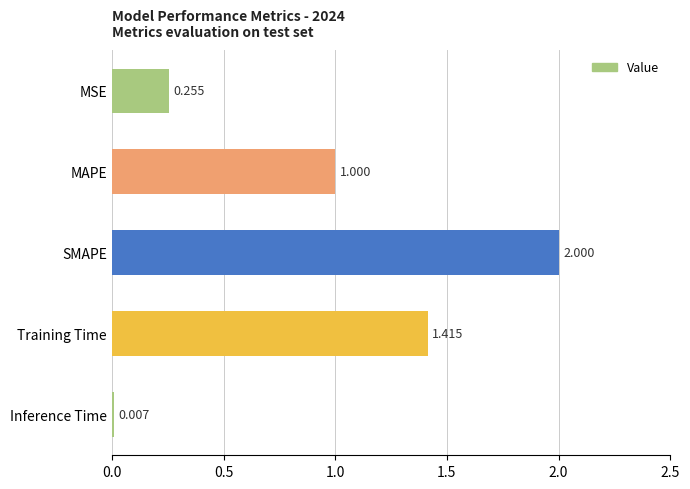

Between MSE and Inference Time, which is larger?

MSE